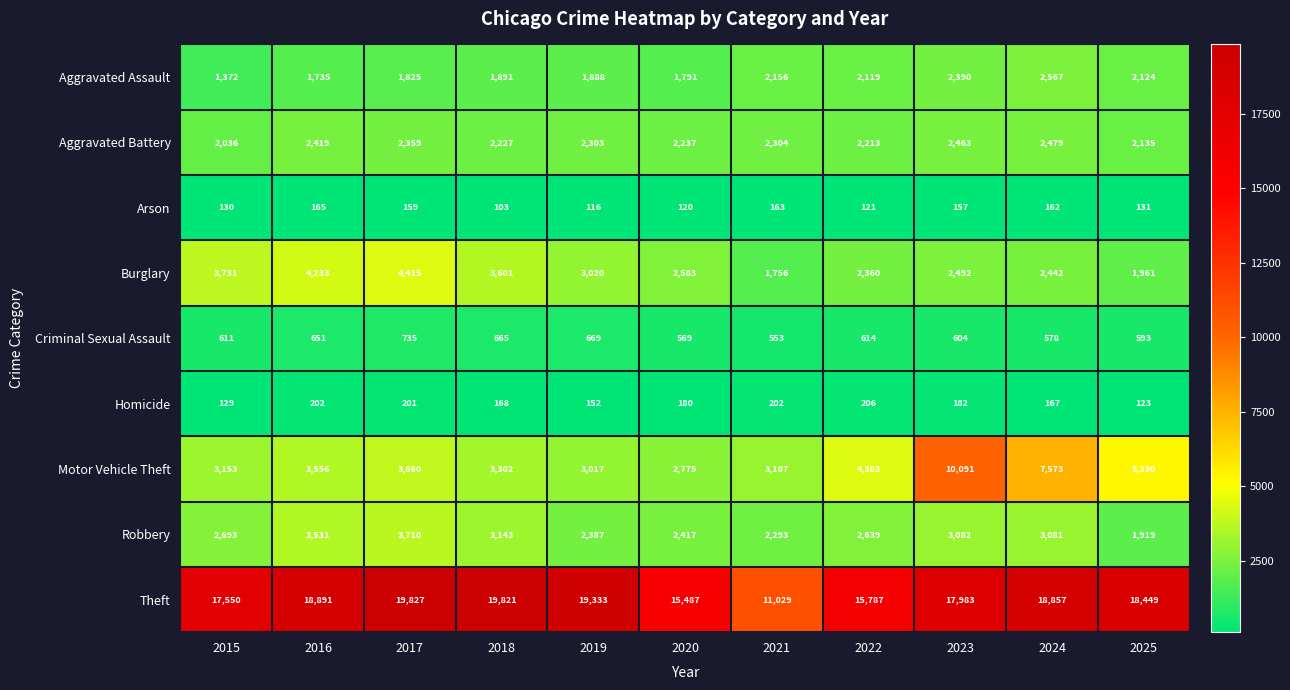

How many categories are shown in the chart?

11